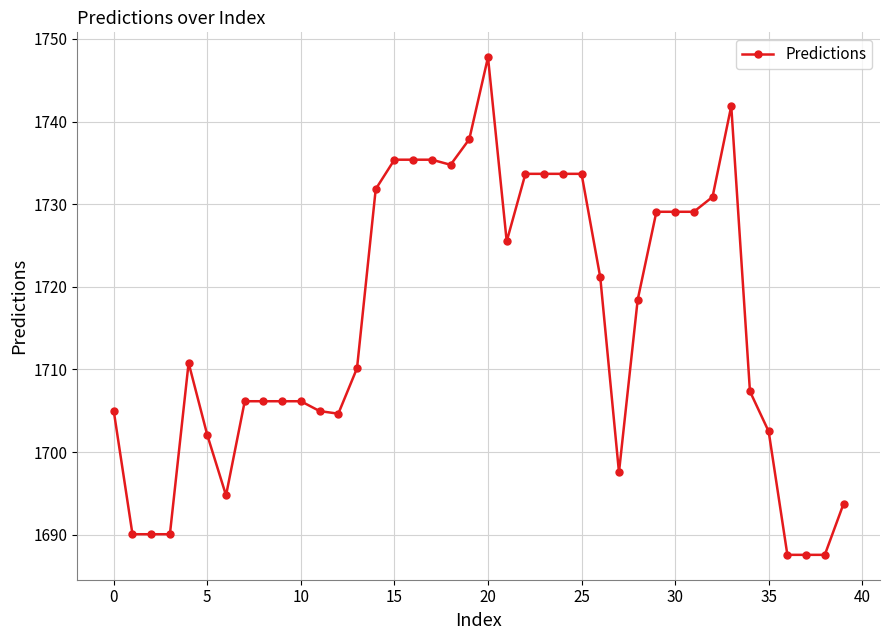

What is the difference between the maximum and second lowest values?

60.2